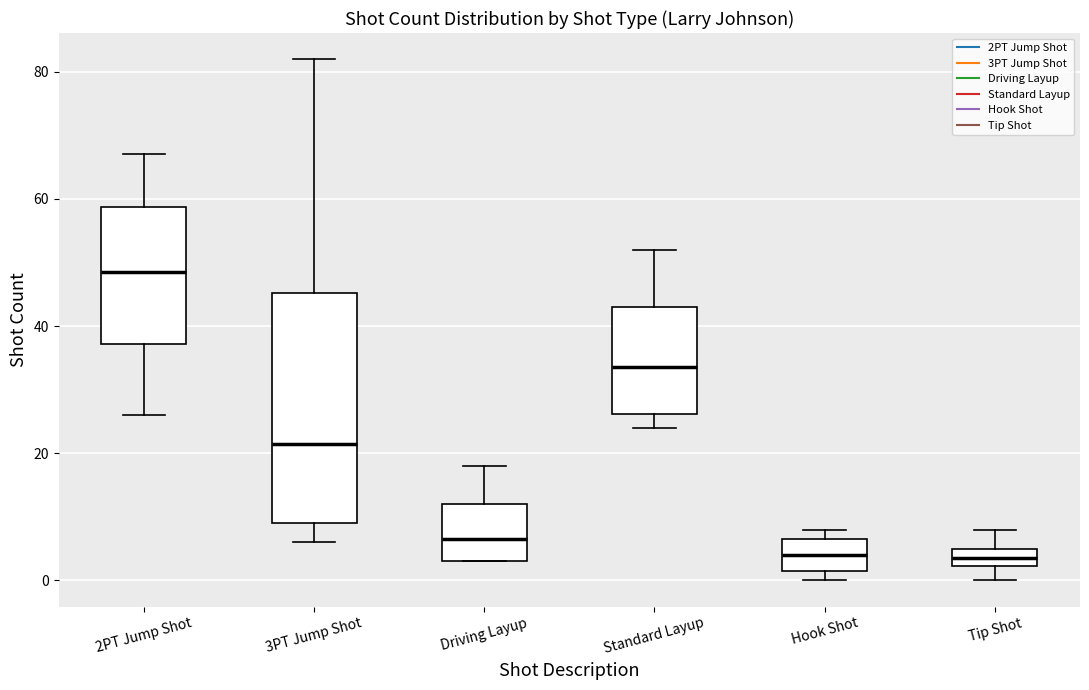

Comparing the boxes themselves (not the whiskers), which one is the tallest?

3PT Jump Shot